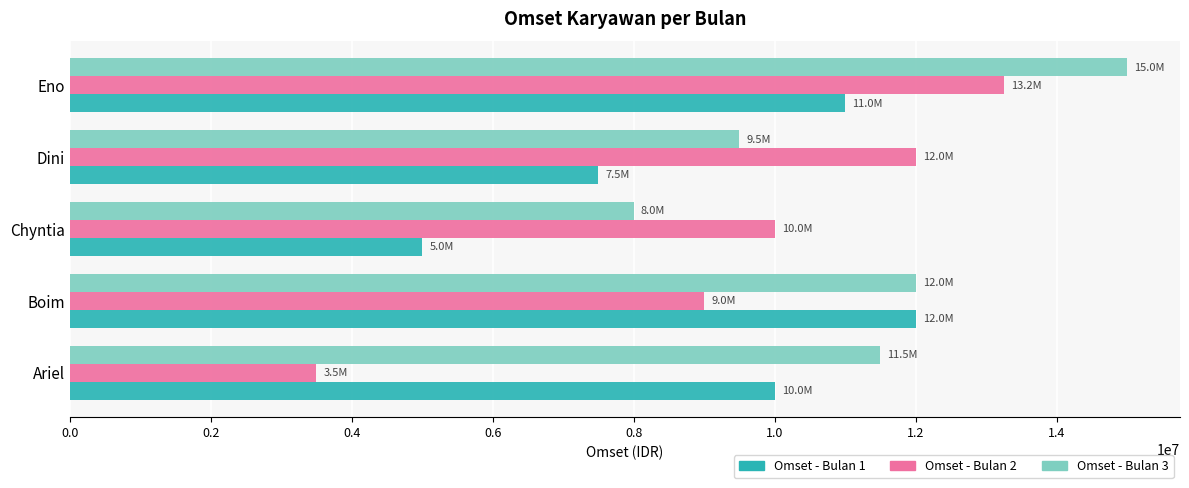

True or false: Omset - Bulan 2 has a value of 19876649 at Dini.

False